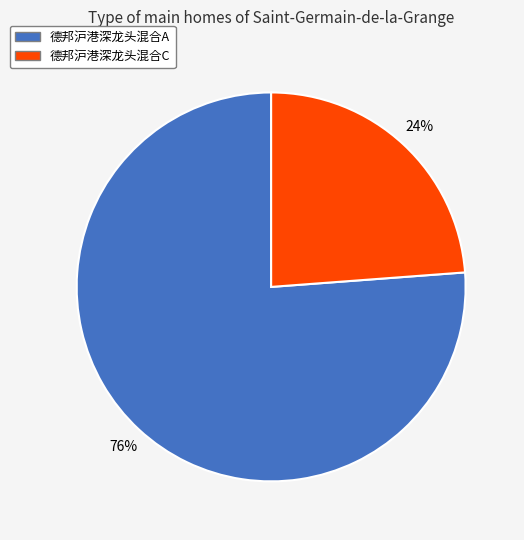

Approximately how many times larger is the value at 德邦沪港深龙头混合C compared to 德邦沪港深龙头混合A?

0.3